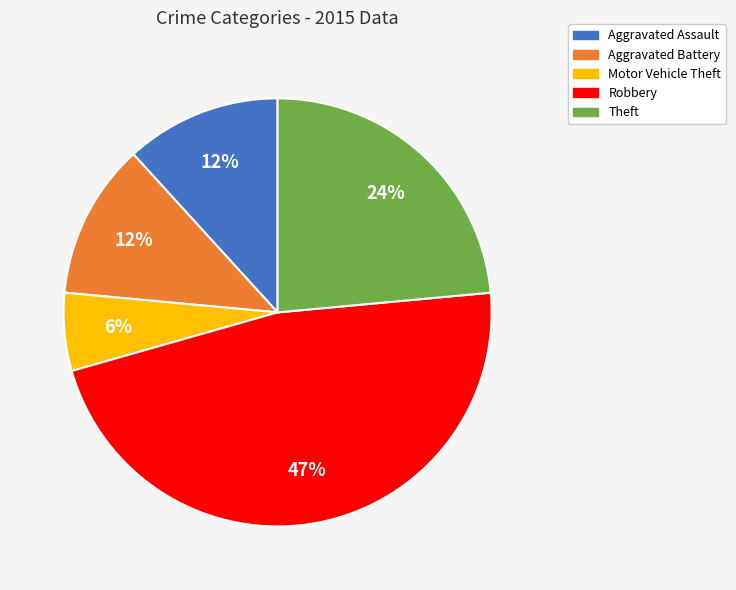

Is Theft the majority of the pie?

No